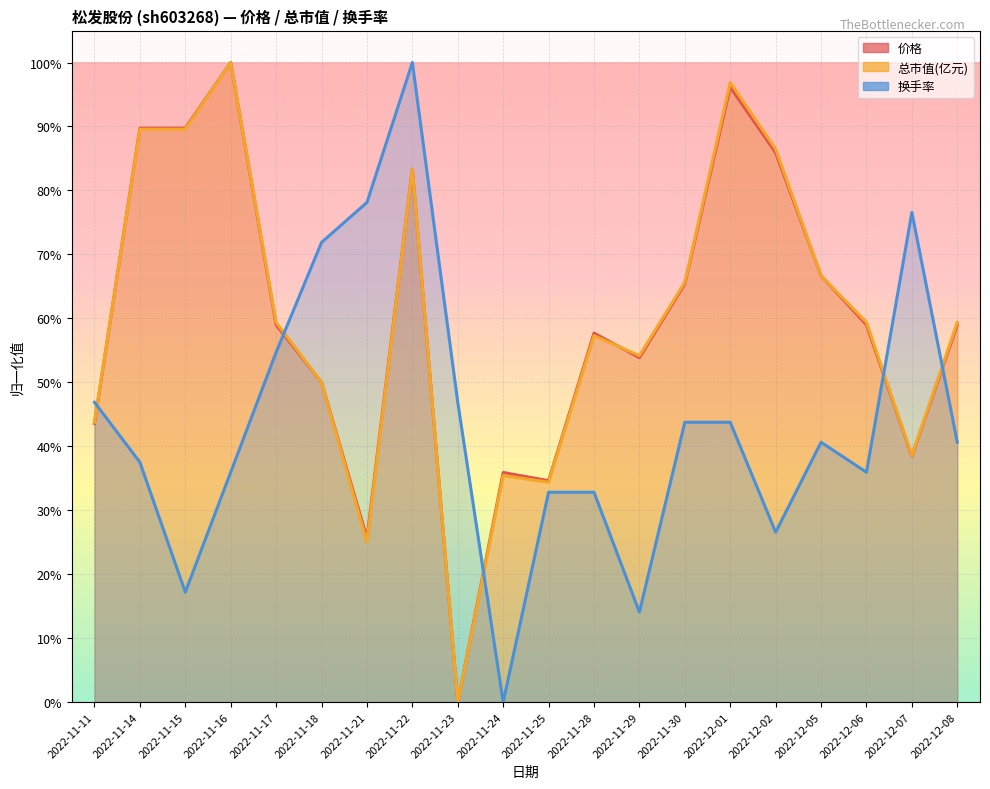

Reading left to right, what are all the values shown in this chart?

价格: 0.4	0.9	0.9	1.0	0.6	0.5	0.3	0.8	0.0	0.4	0.3	0.6	0.5	0.7	1.0	0.9	0.7	0.6	0.4	0.6
总市值(亿元): 0.4	0.9	0.9	1.0	0.6	0.5	0.3	0.8	0.0	0.4	0.3	0.6	0.5	0.7	1.0	0.9	0.7	0.6	0.4	0.6
换手率: 0.5	0.4	0.2	0.4	0.5	0.7	0.8	1.0	0.5	0.0	0.3	0.3	0.1	0.4	0.4	0.3	0.4	0.4	0.8	0.4